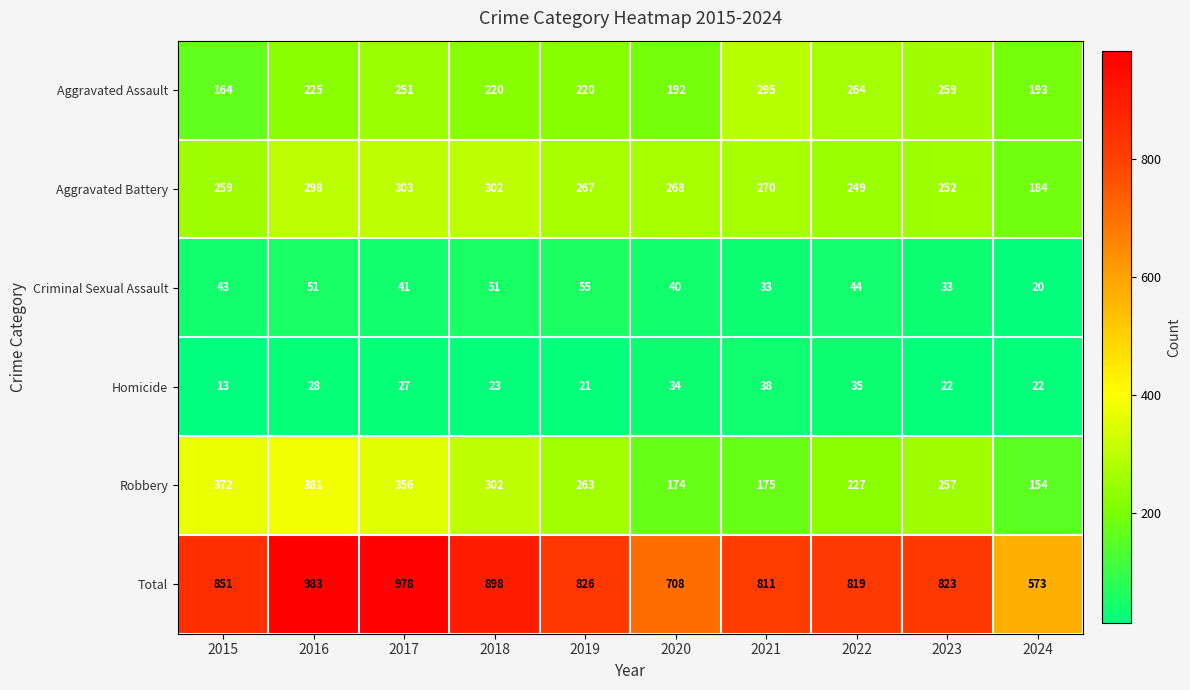

At which label is Robbery closest to 267?

2019